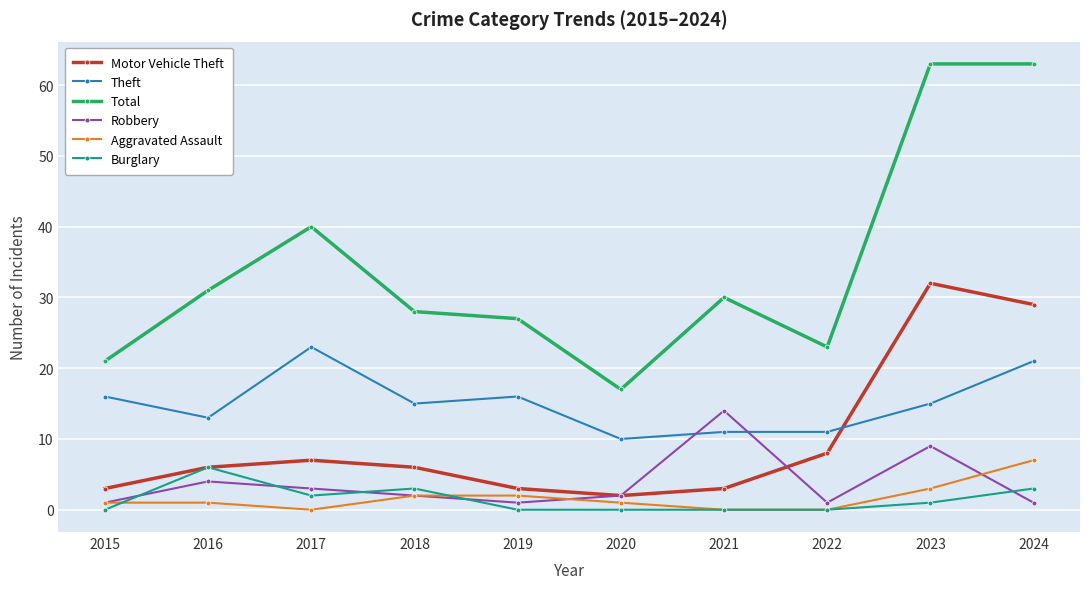

Is this an area chart (filled region under the line)?

No